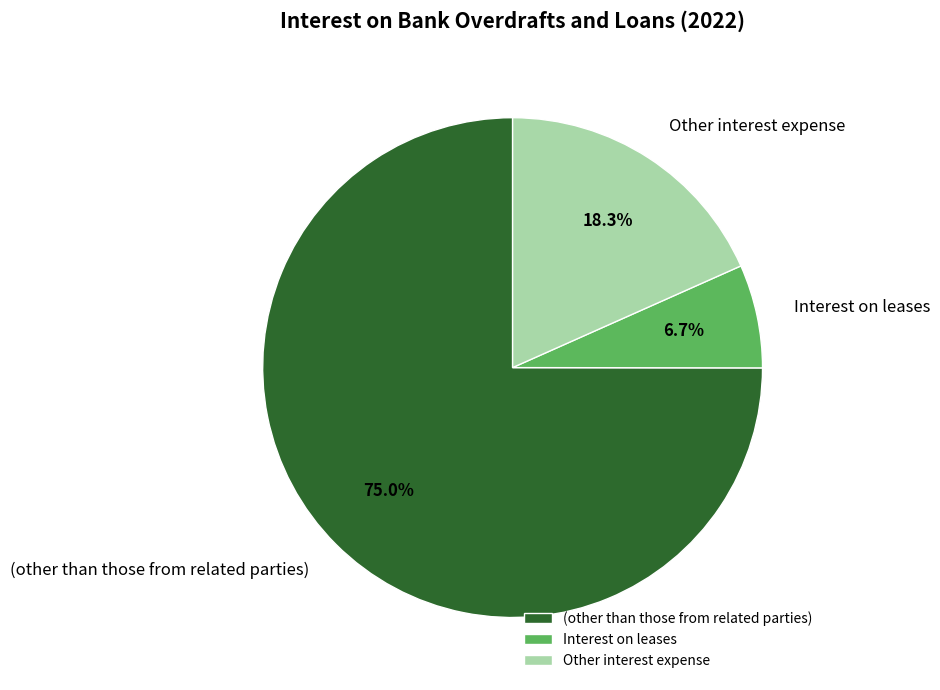

To the nearest percent, what portion does Interest on leases represent?

7%